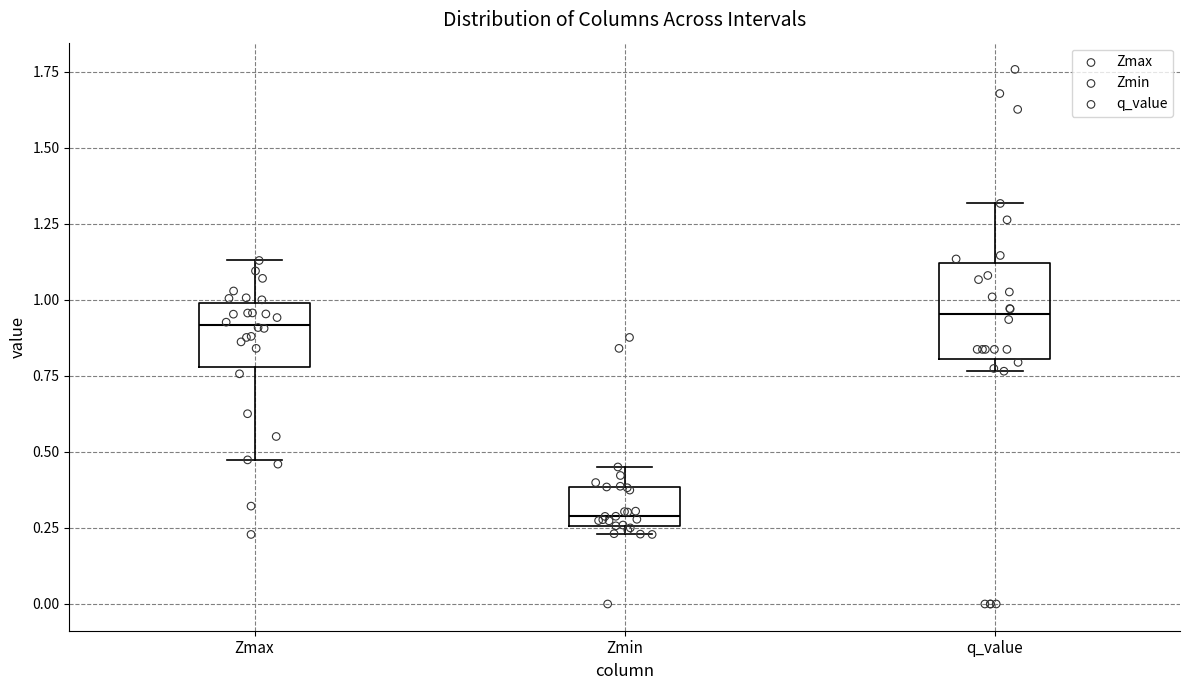

Which box has the lowest median line?

Zmin